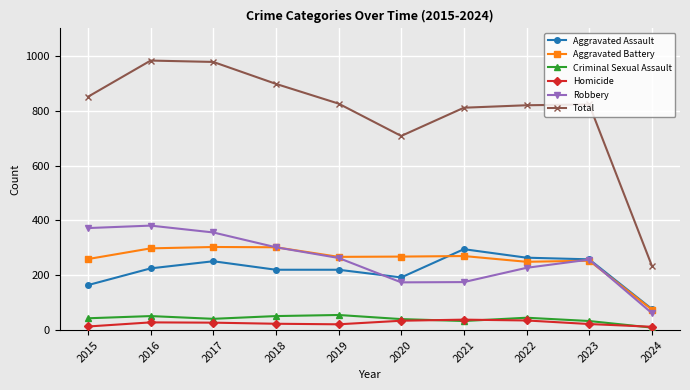

What is the spread (max minus min) of values at 2022?

785